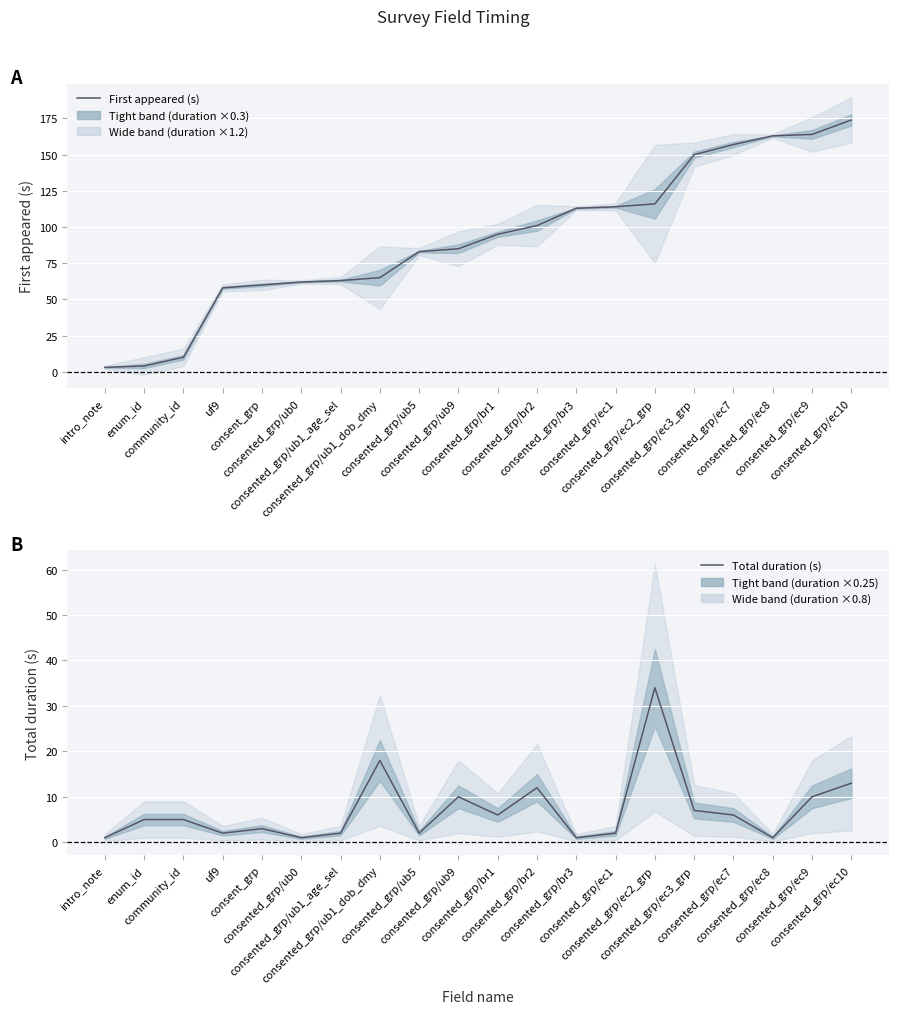

Is the value of First appeared (s) at consented_grp/ub1_age_sel greater than the value of Total duration (s) at consented_grp/ub9?

Yes